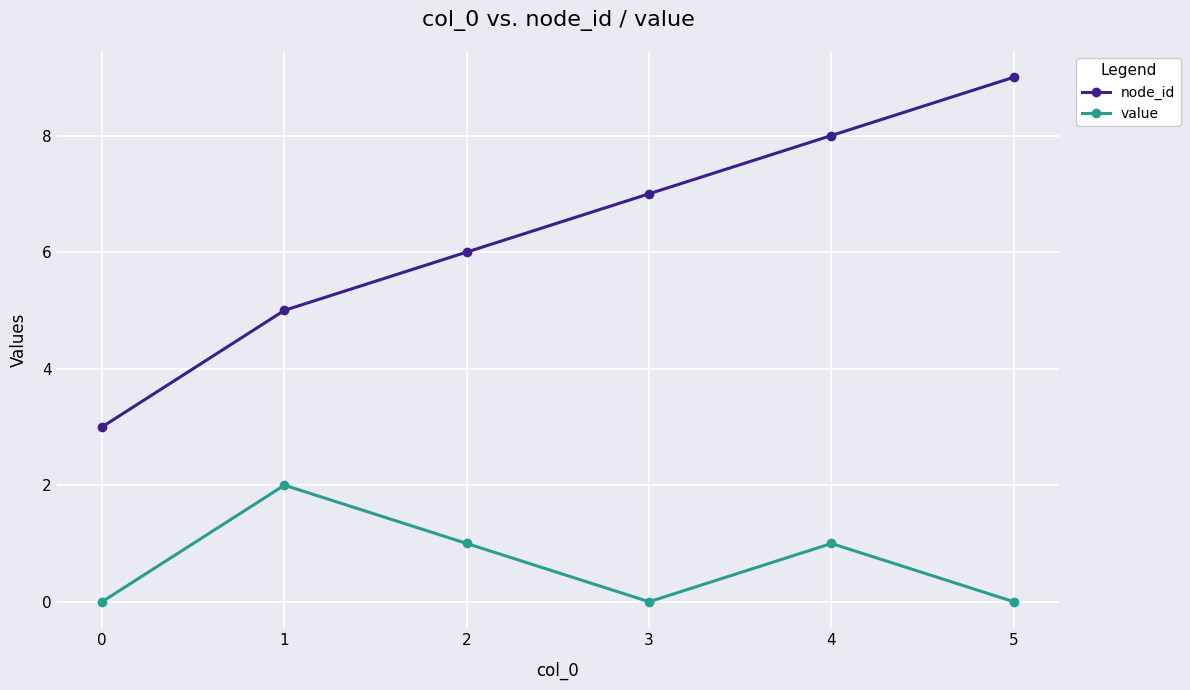

Which series has the largest range (max minus min)?

node_id